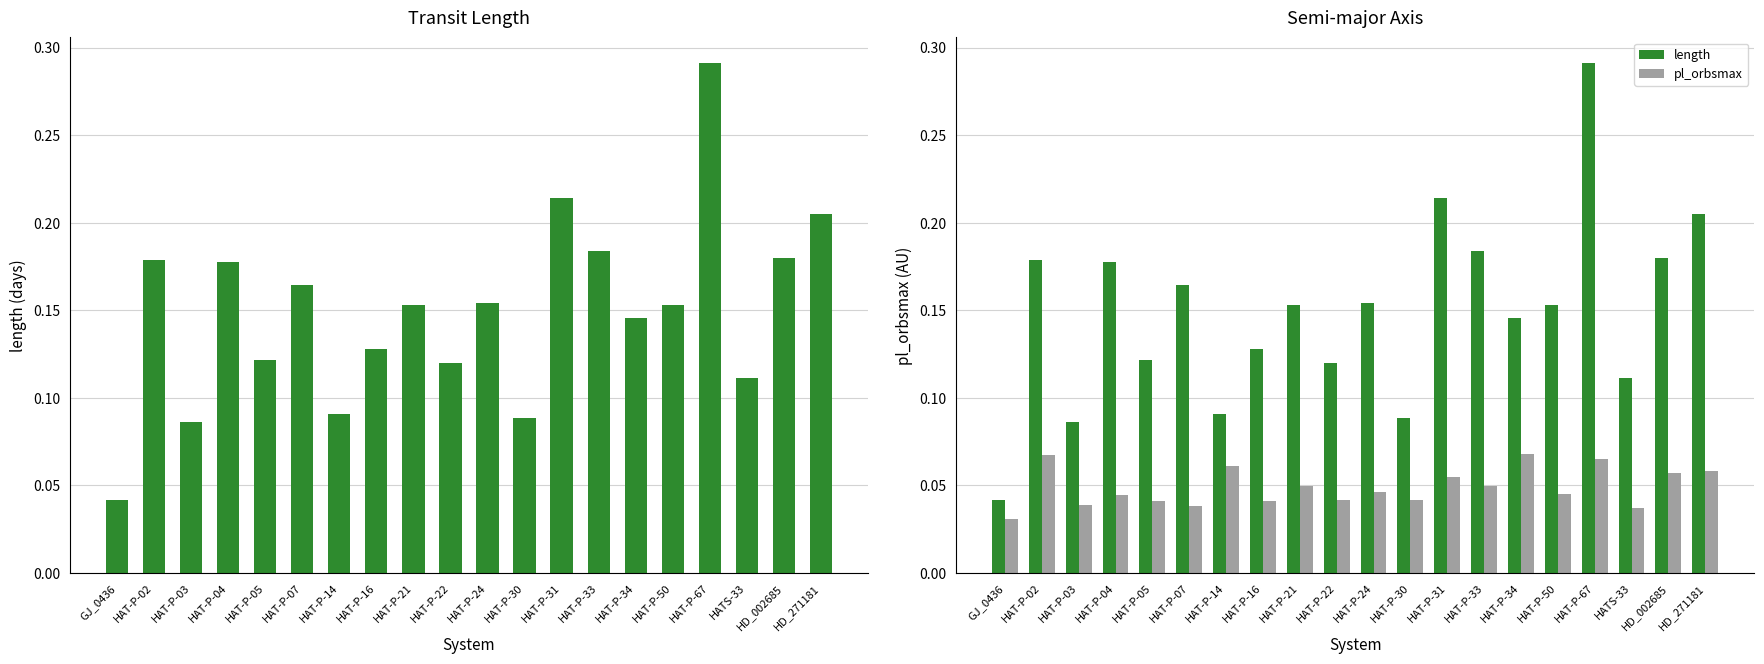

What is the value of the length bar at the 17th from the left?

0.3